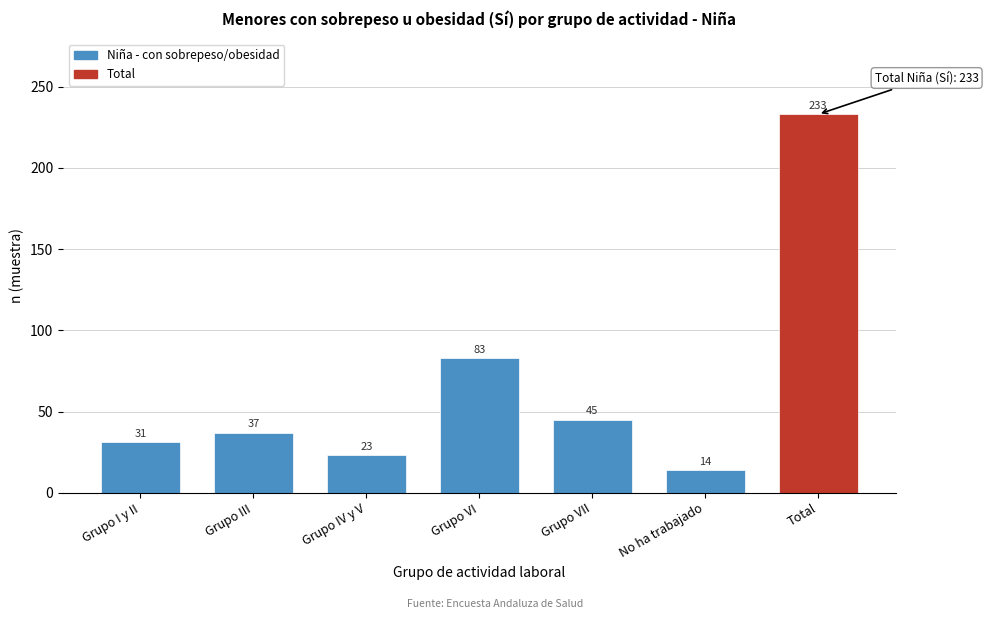

Reading left to right, what are all the values shown in this chart?

Grupo I y II=31	Grupo III=37	Grupo IV y V=23	Grupo VI=83	Grupo VII=45	No ha trabajado=14	Total=233